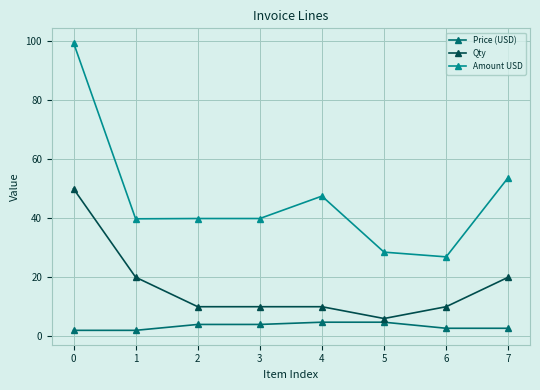

What is the approximate value of Price (USD) at 2?

4.0